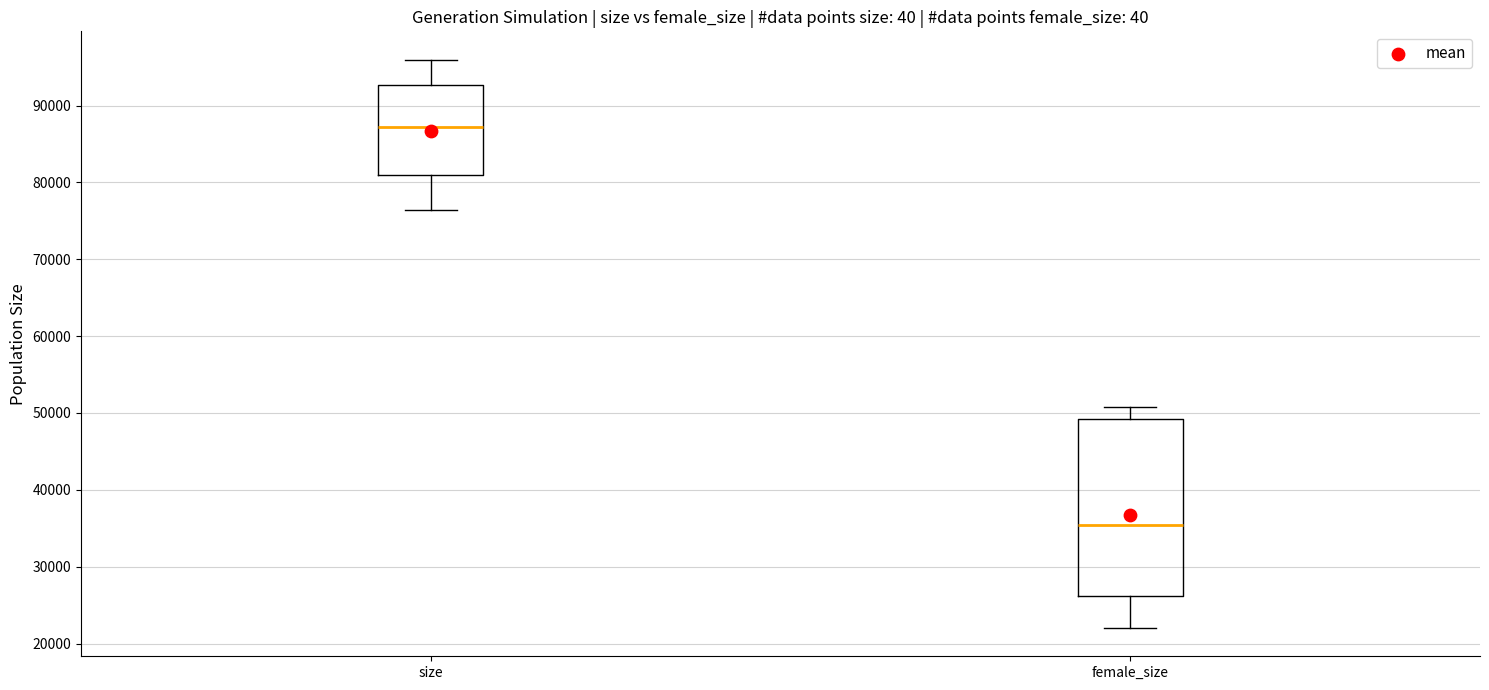

Which box is the tallest, from its lower edge to its upper edge?

female_size